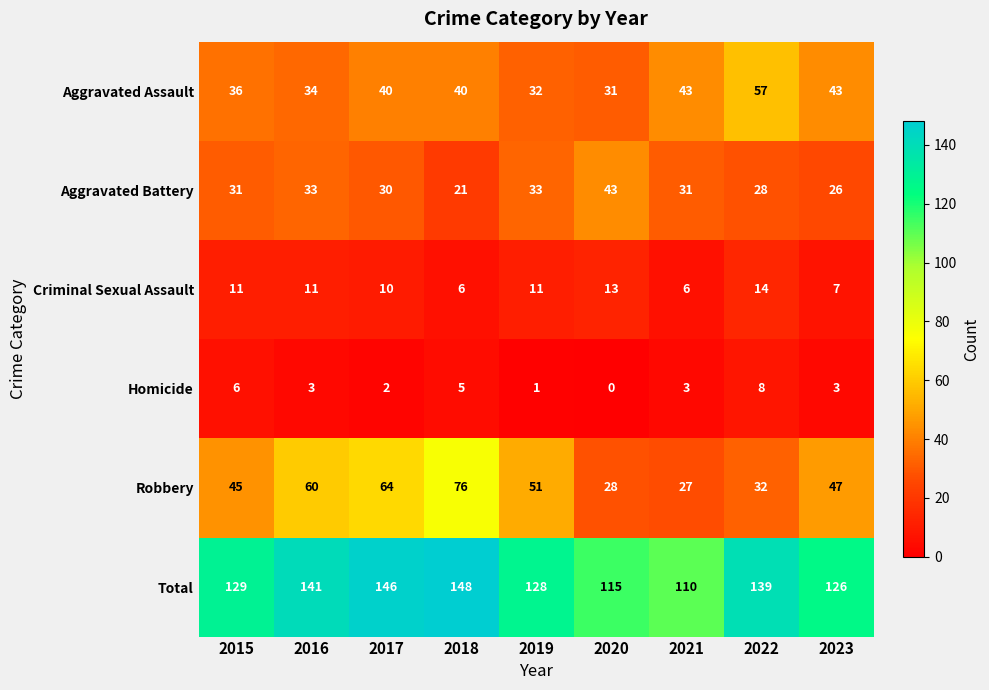

The value of Robbery at 2017 is 96. True or false?

False